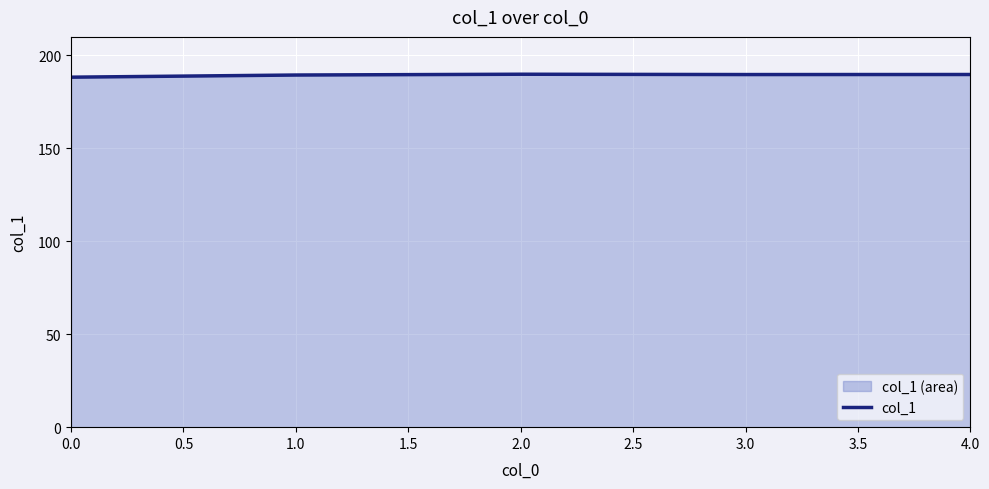

What is the greatest value displayed?

189.9